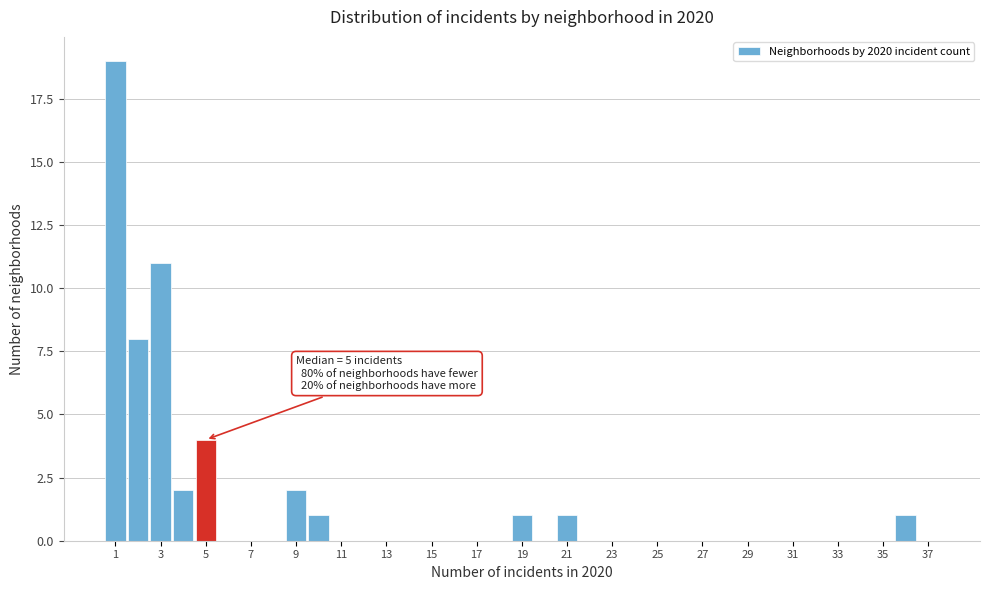

Which range on the x-axis has the tallest bar?

0.5 to 1.5